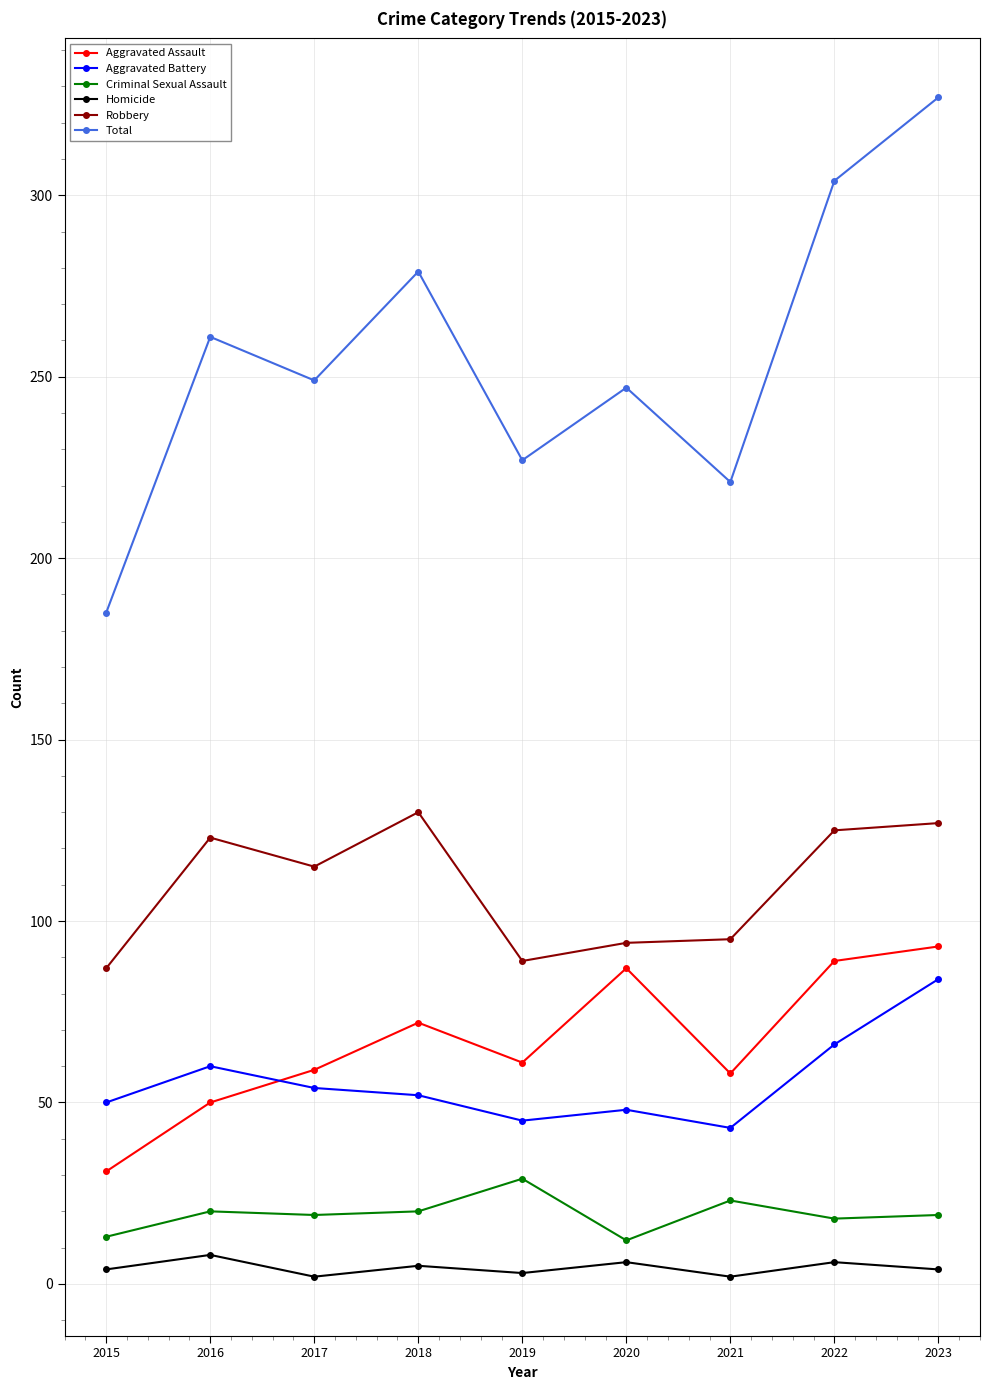

At which category is the sum across all series the highest?

2023